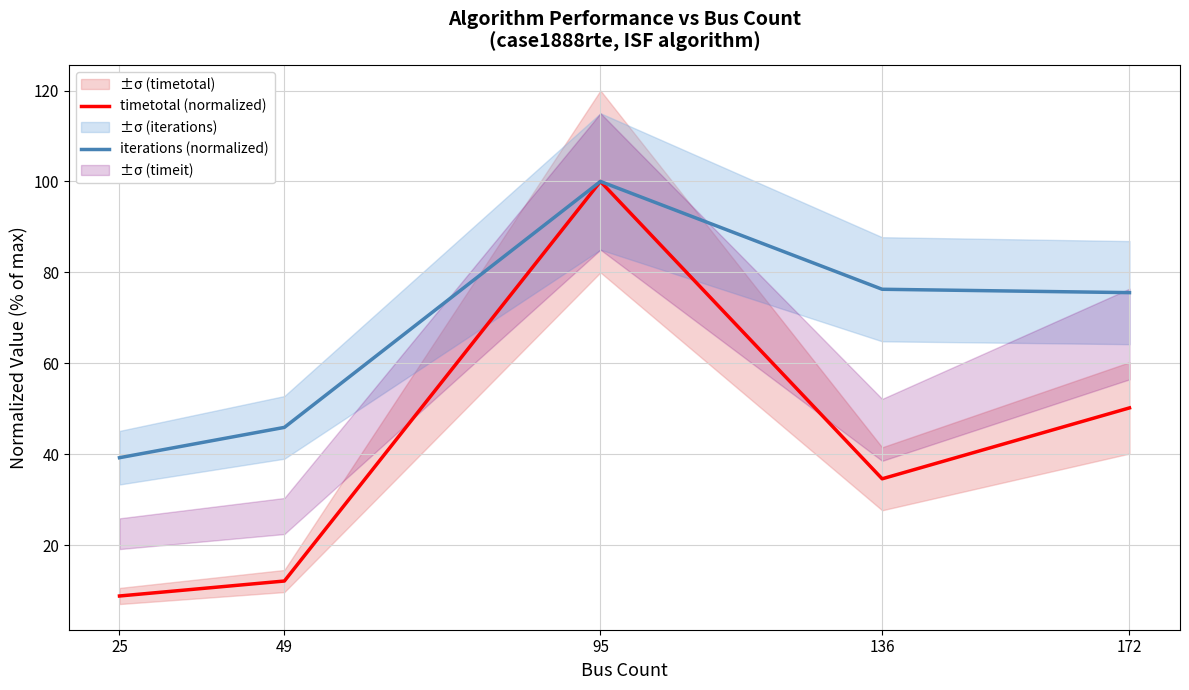

How many values in the iterations (normalized) series exceed 75?

3